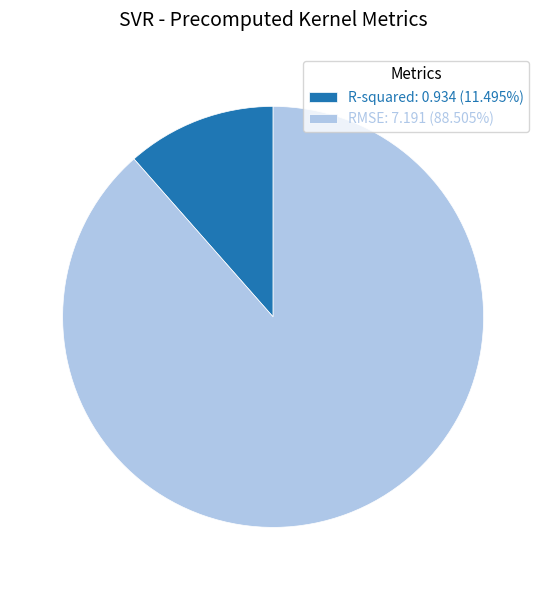

Do RMSE: 7.191 (88.505%) and R-squared: 0.934 (11.495%) together represent more than half of the pie?

Yes